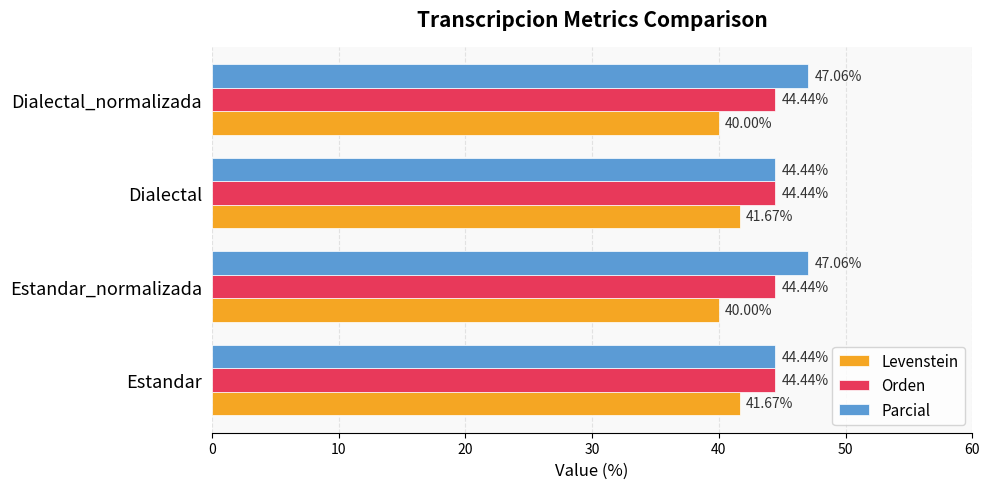

Which series has the widest spread of values?

Parcial